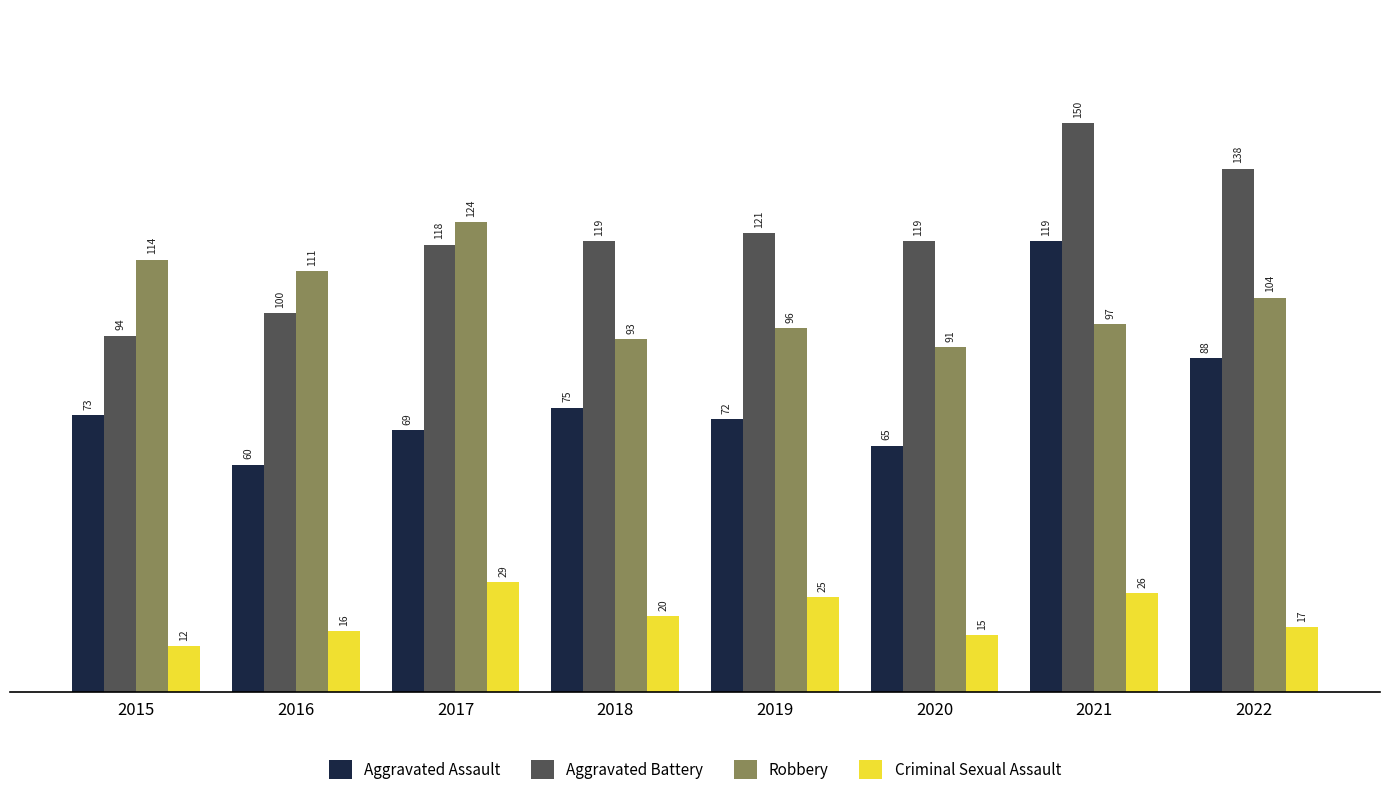

Rank the categories by Aggravated Assault value from highest to lowest.

2021, 2022, 2018, 2015, 2019, 2017, 2020, 2016